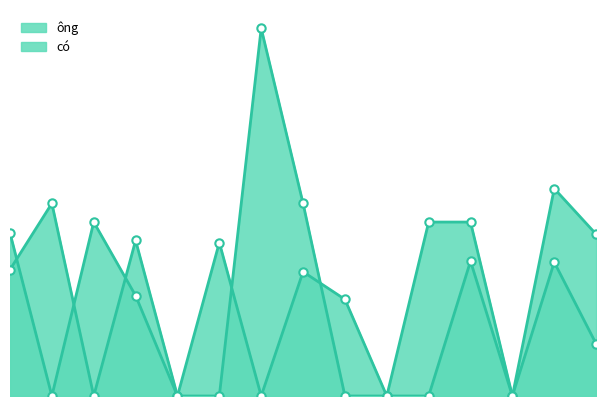

Is the value of ông at 7 greater than the value of có at 10?

Yes